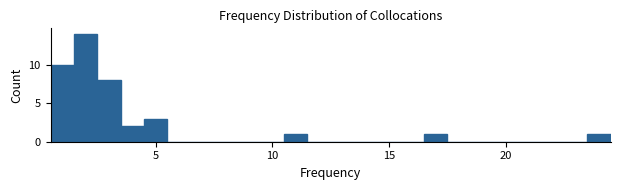

Read against the x-axis, roughly where is the centre of the tallest bar?

2.0